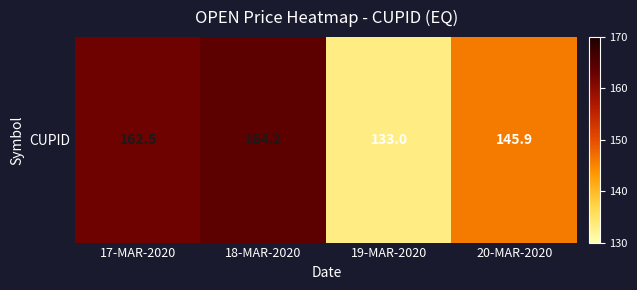

Which category has the highest value across all series?

18-MAR-2020